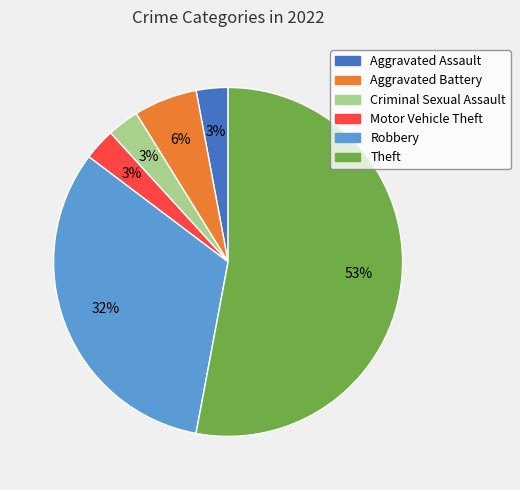

To the nearest percent, what portion does Robbery represent?

32%